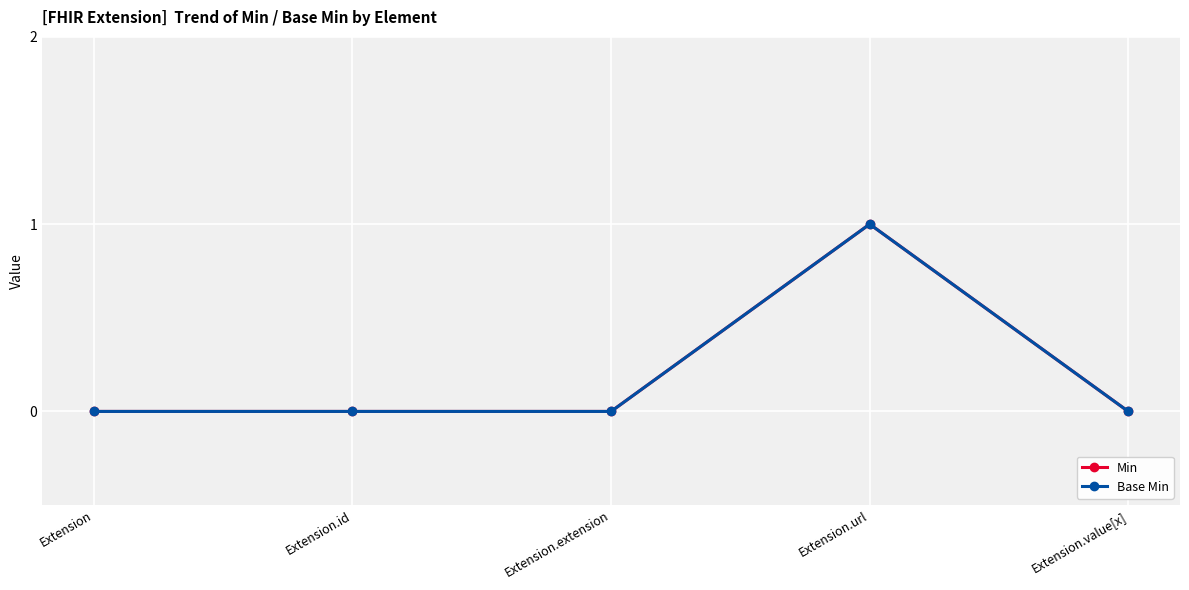

Does the chart have visible grid lines?

Yes